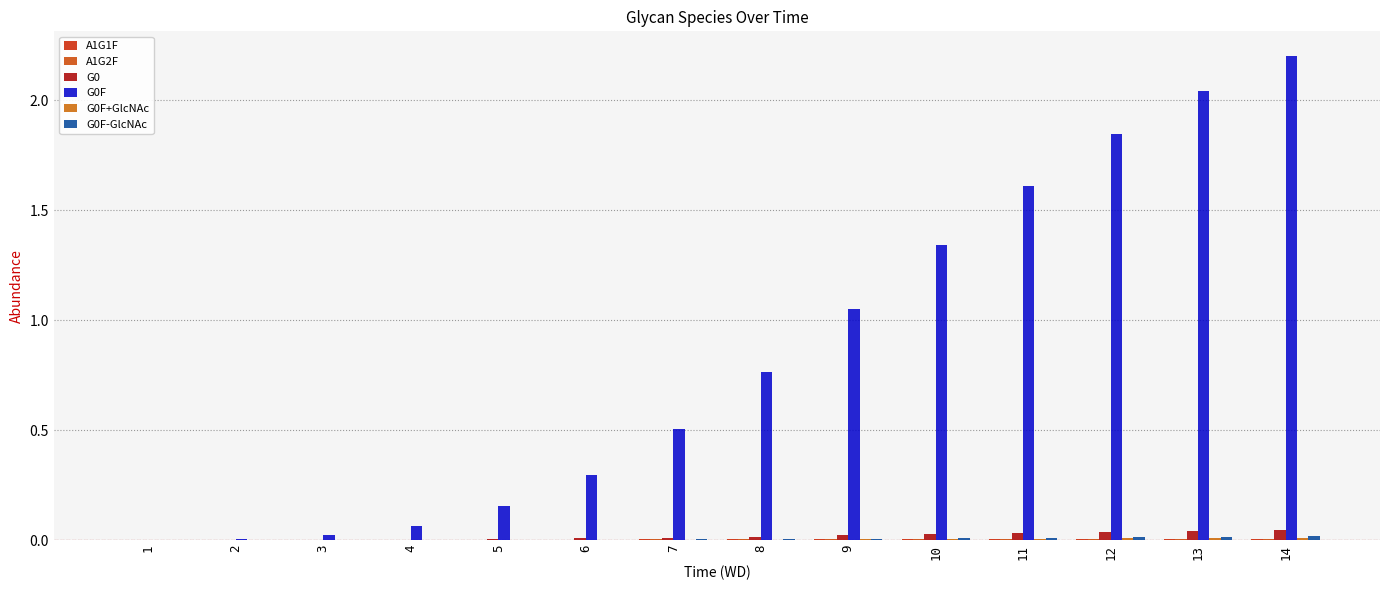

Between 3 and 12, which is larger?

12